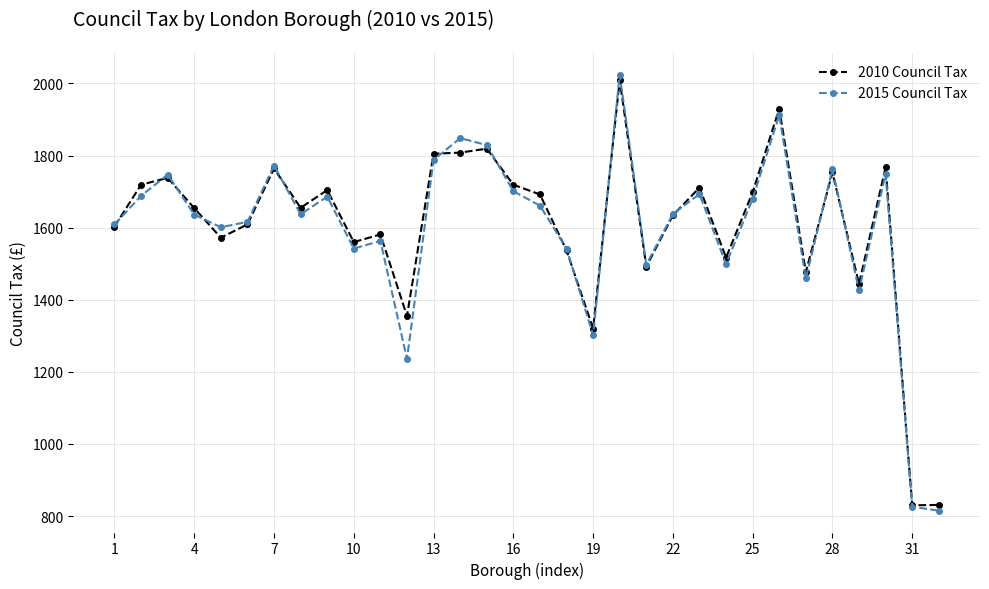

Which series has the largest range (max minus min)?

2015 Council Tax